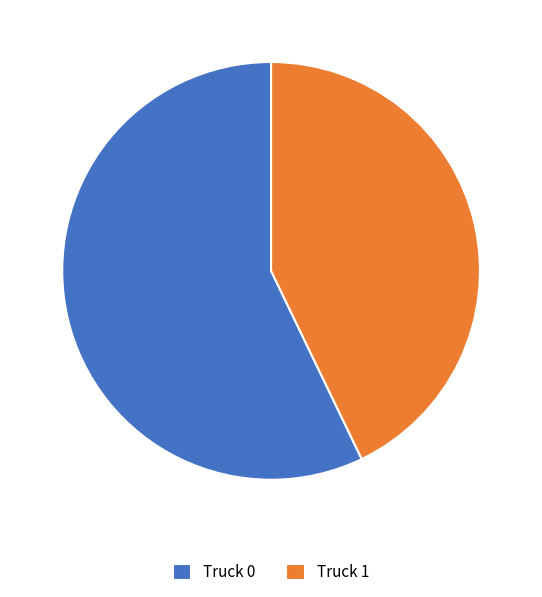

Which slice represents more than half of the pie?

Truck 0